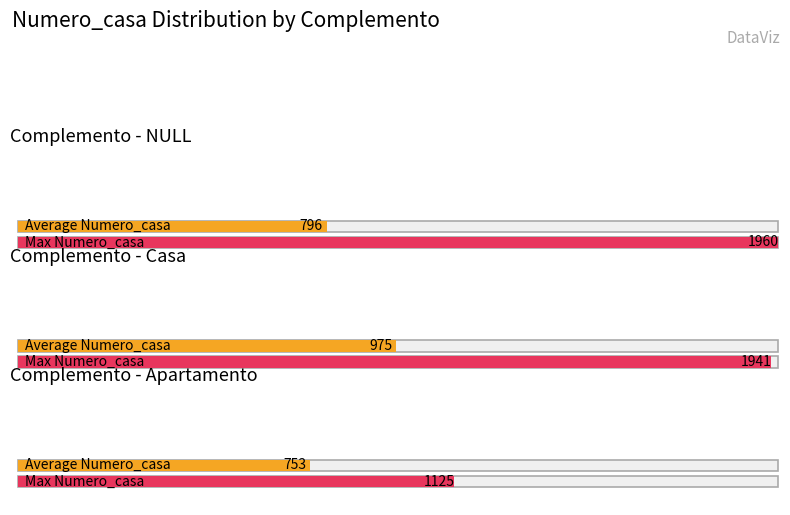

What is the label of the 2nd bar from the right?

Casa